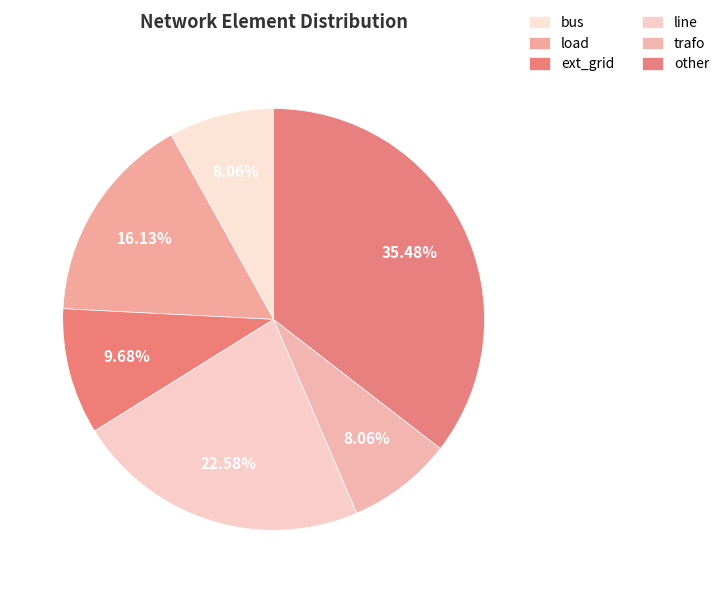

How much of the chart is everything except other?

64.5%